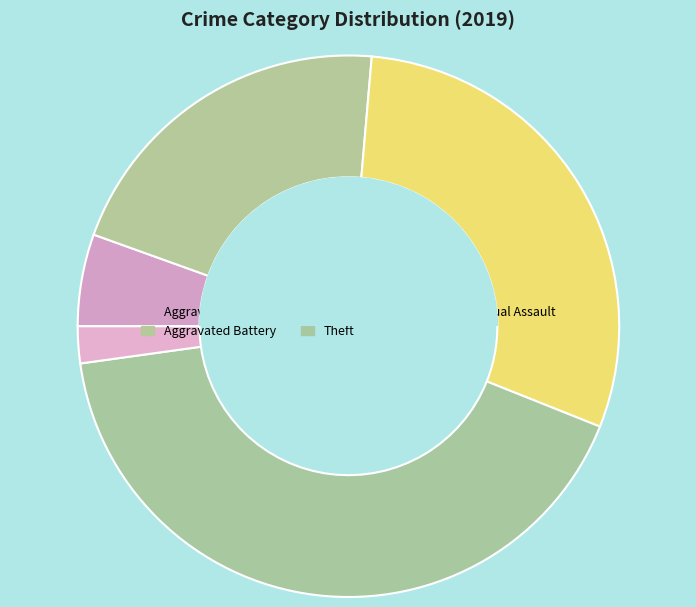

How many slices are in this pie chart?

5